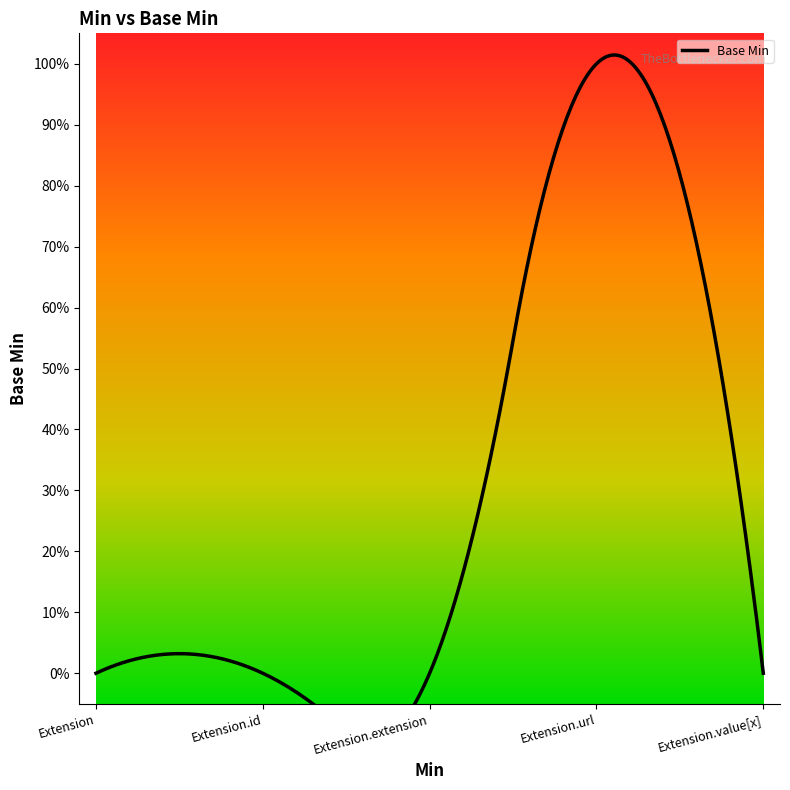

What is the change in value from Extension to Extension.url?

+1